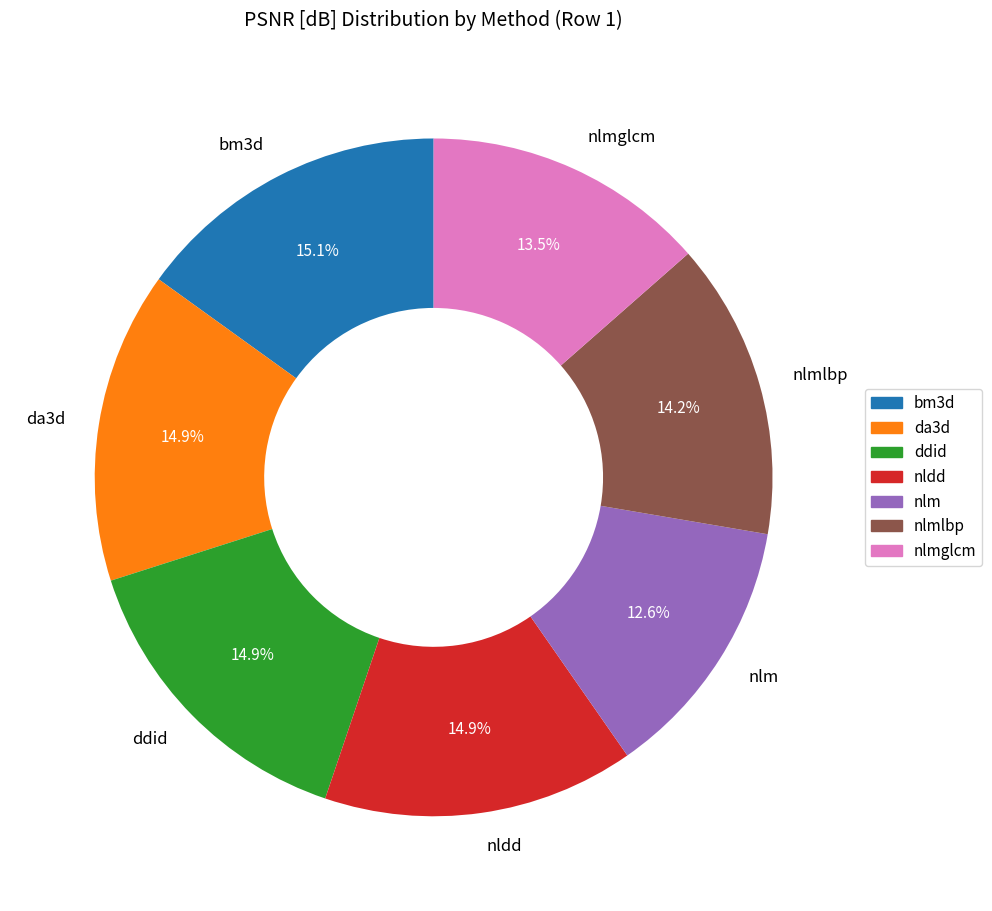

Which category has the smallest portion of the pie?

nlm